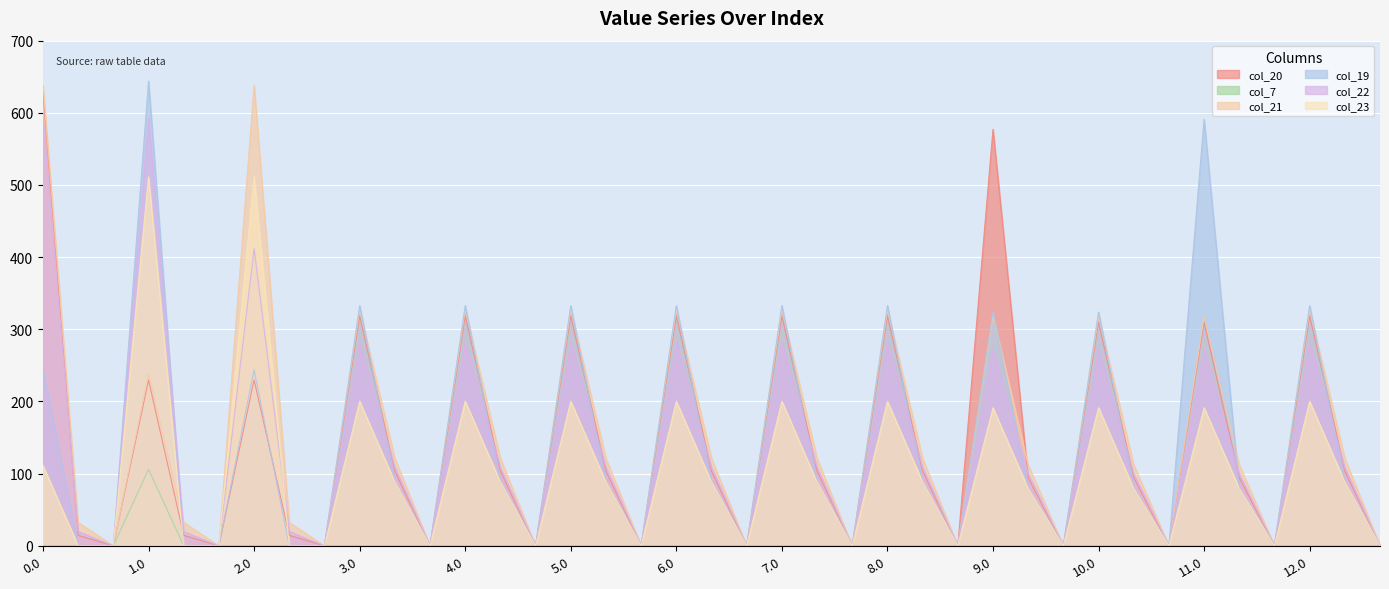

How many lines are shown in the chart?

6